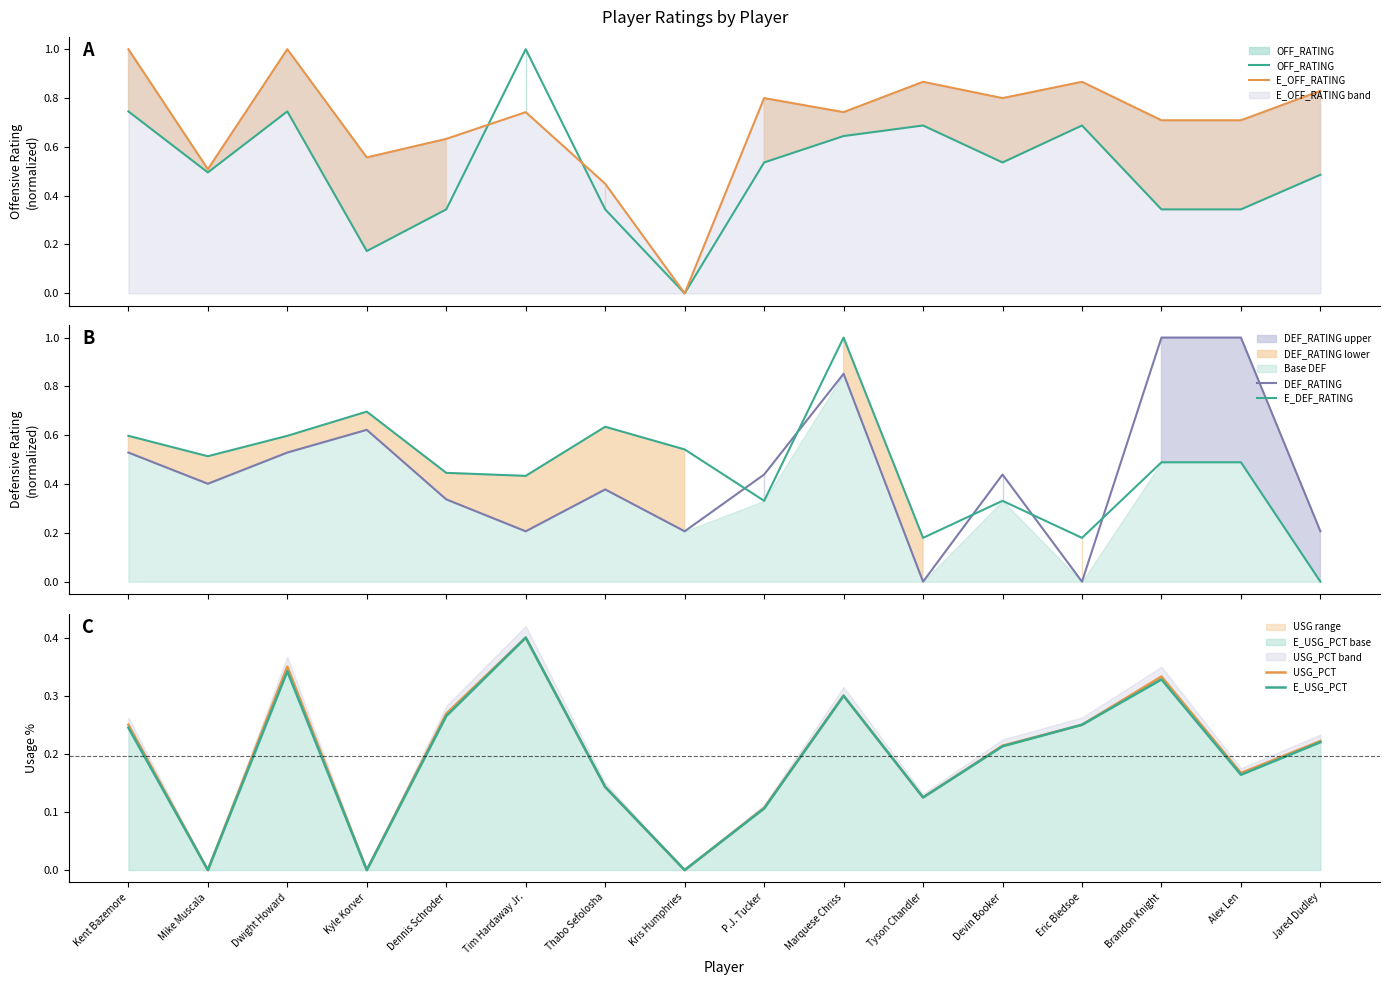

What is the label of the 7th point from the left?

Thabo Sefolosha